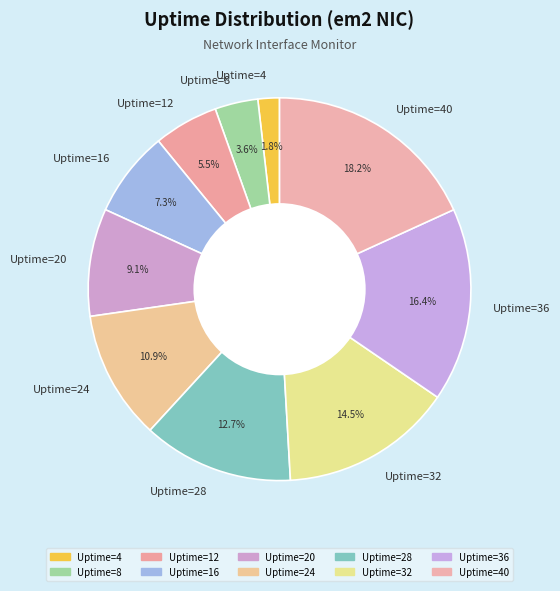

How many slices are in this pie chart?

10